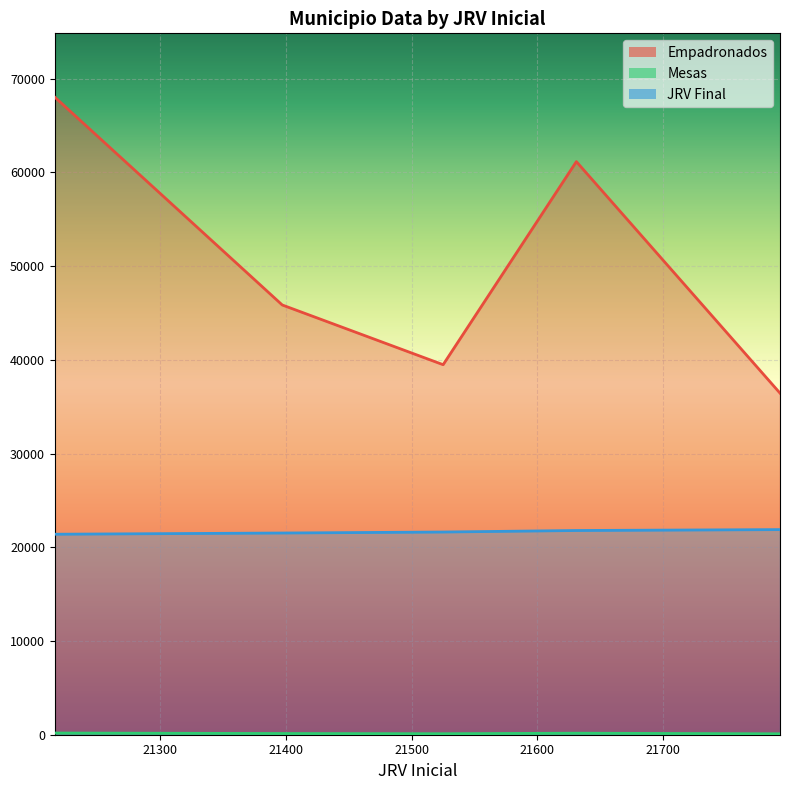

At which category does the chart reach its minimum across all series?

21793.0